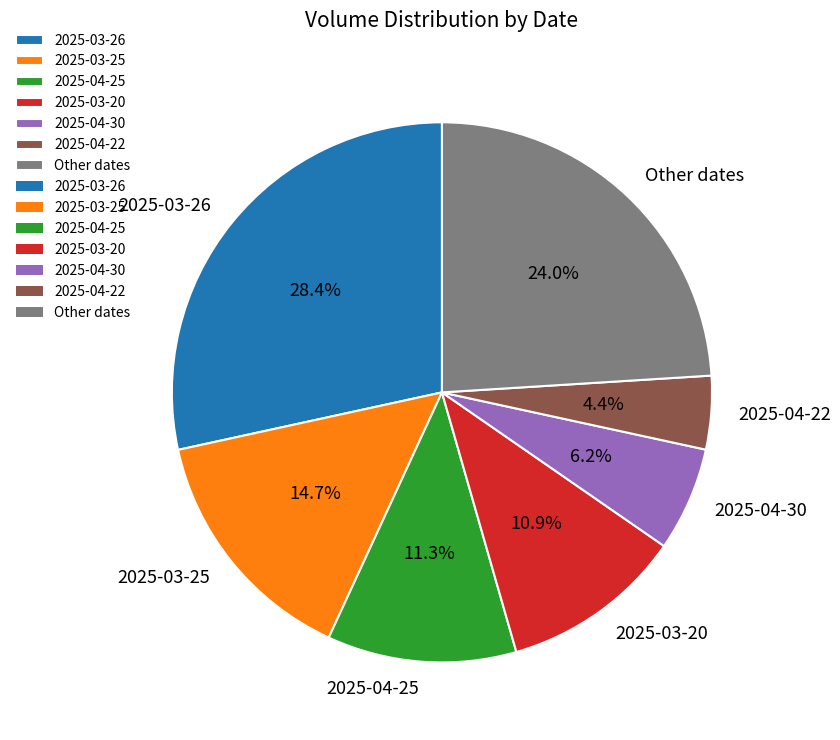

What is the smallest slice in the pie chart?

2025-04-22